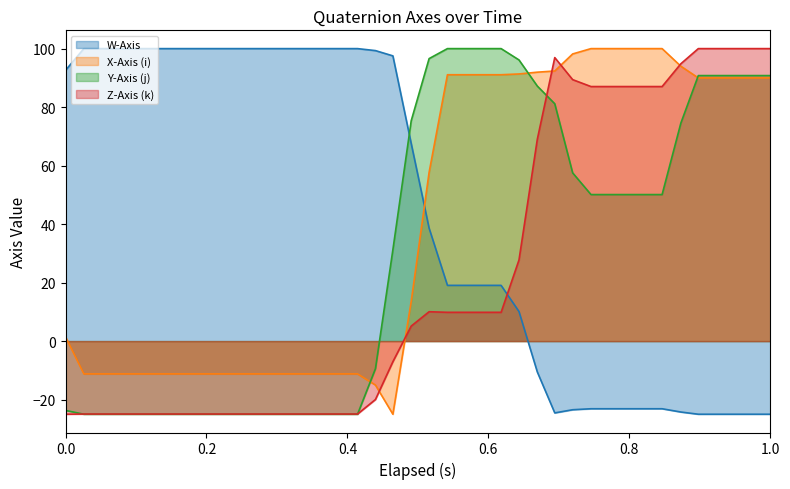

What is the smallest value displayed?

-25.0